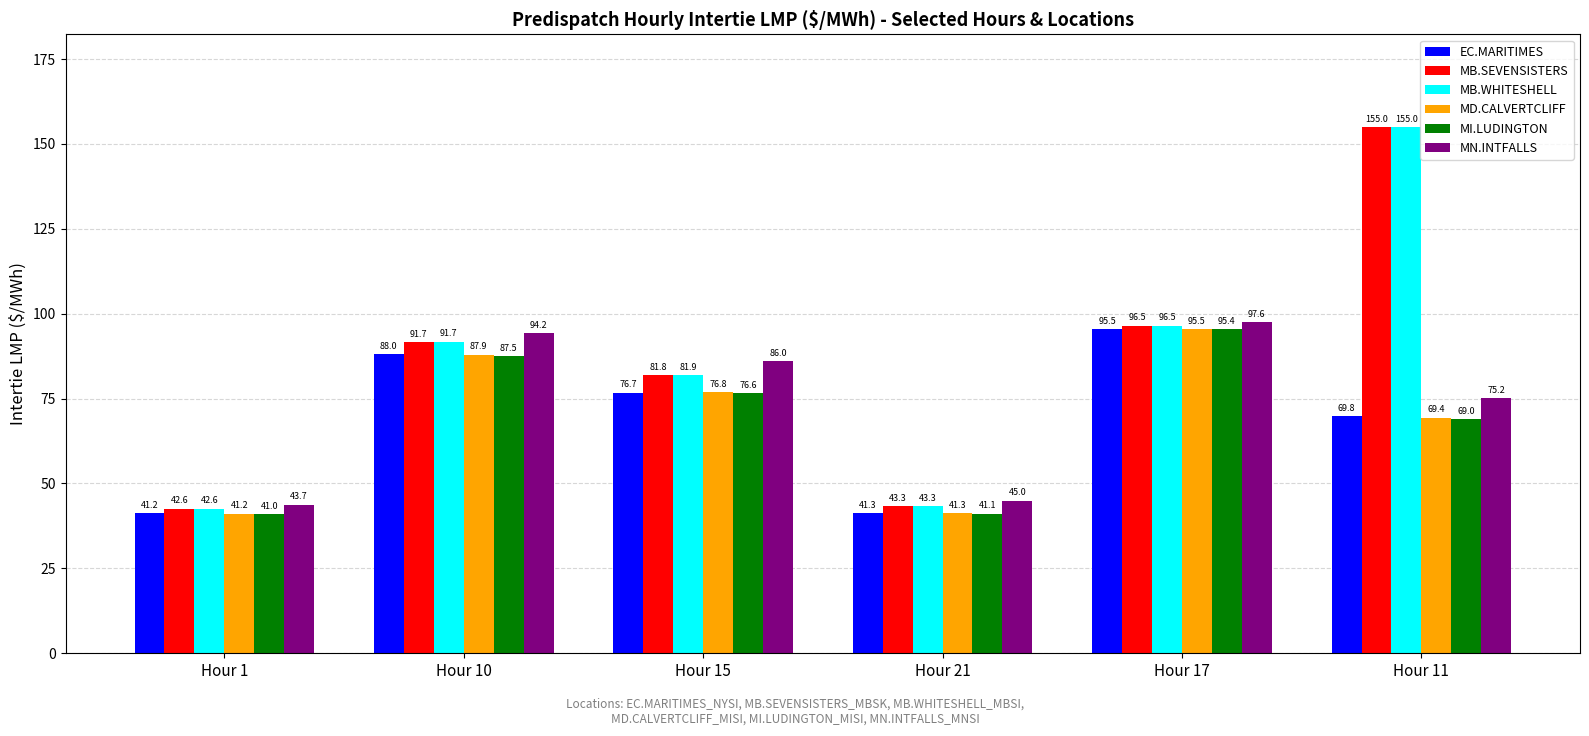

Where is MB.SEVENSISTERS nearest to the value 98?

Hour 17